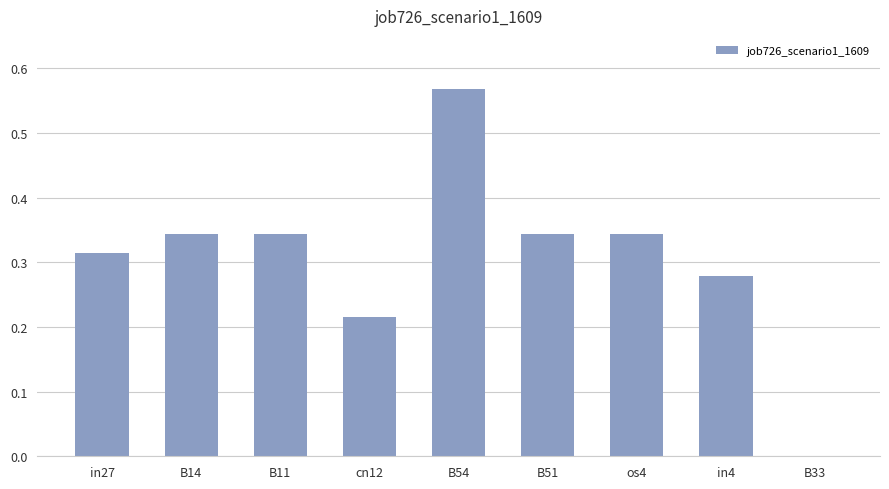

Is it true that the value at B33 is 0.0?

True